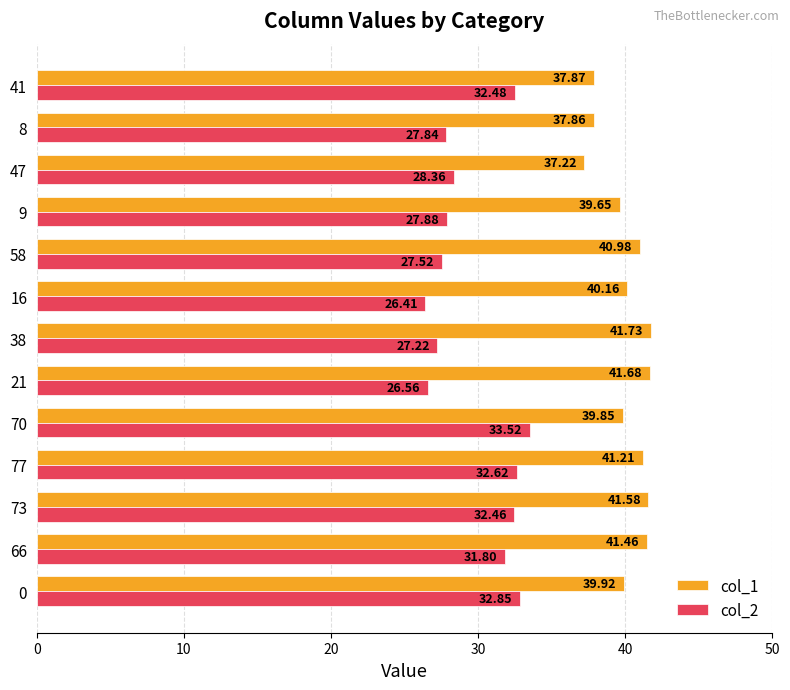

At which label does col_2 reach its peak?

70